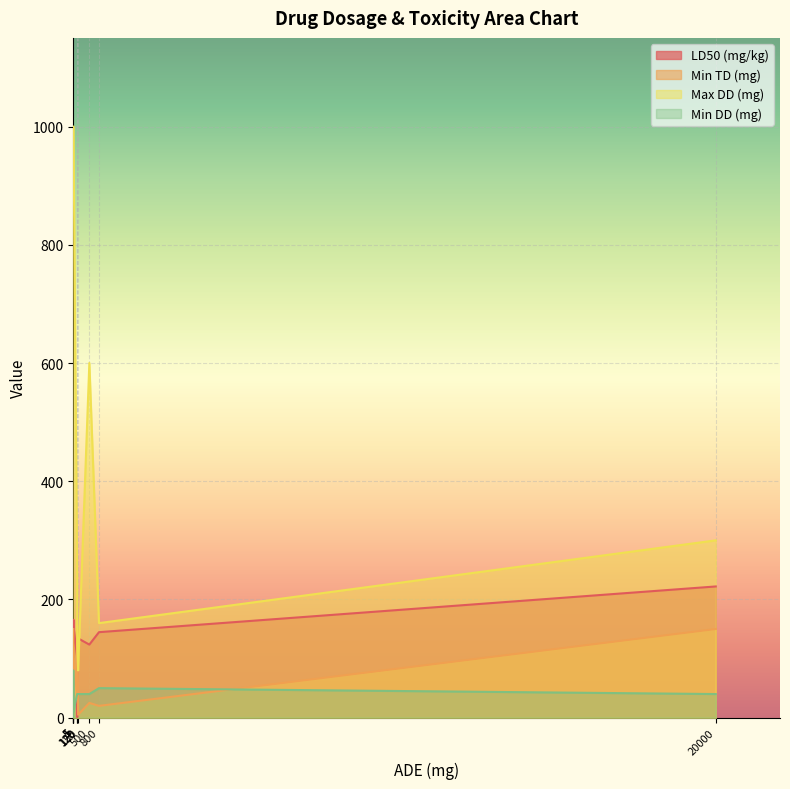

Which series has the largest total across all categories?

Max DD (mg)